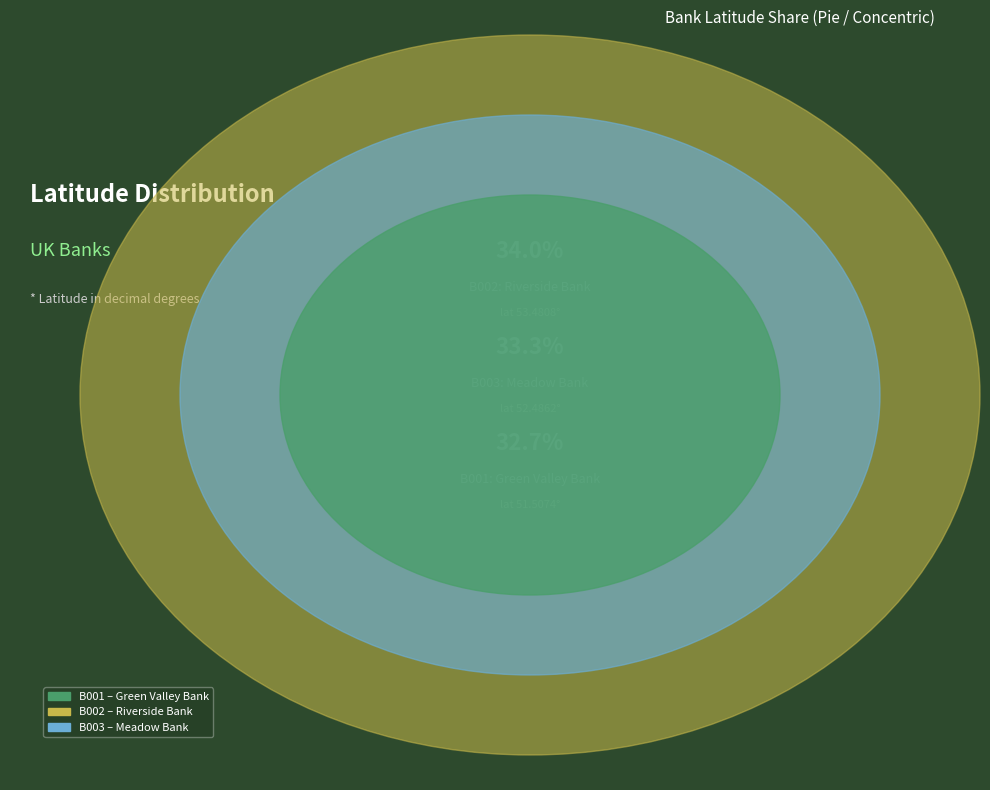

Count the number of slices in the pie.

3